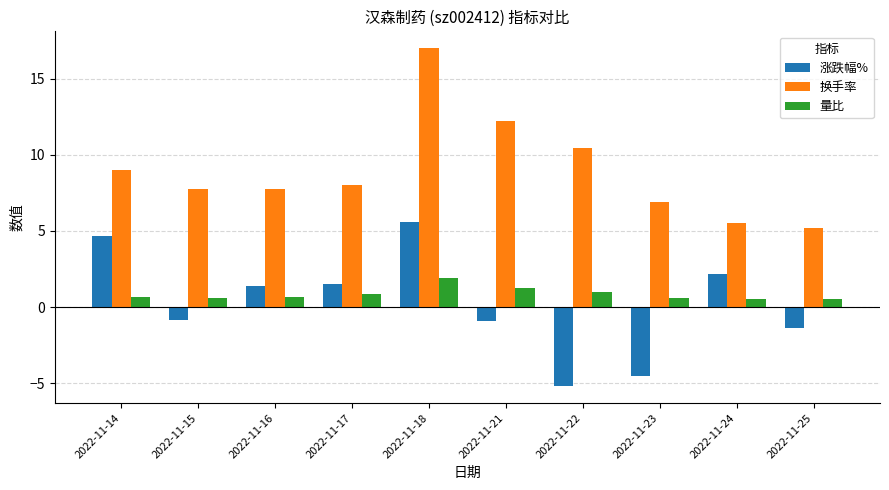

List the series in order of their peak value, lowest first.

量比, 涨跌幅%, 换手率